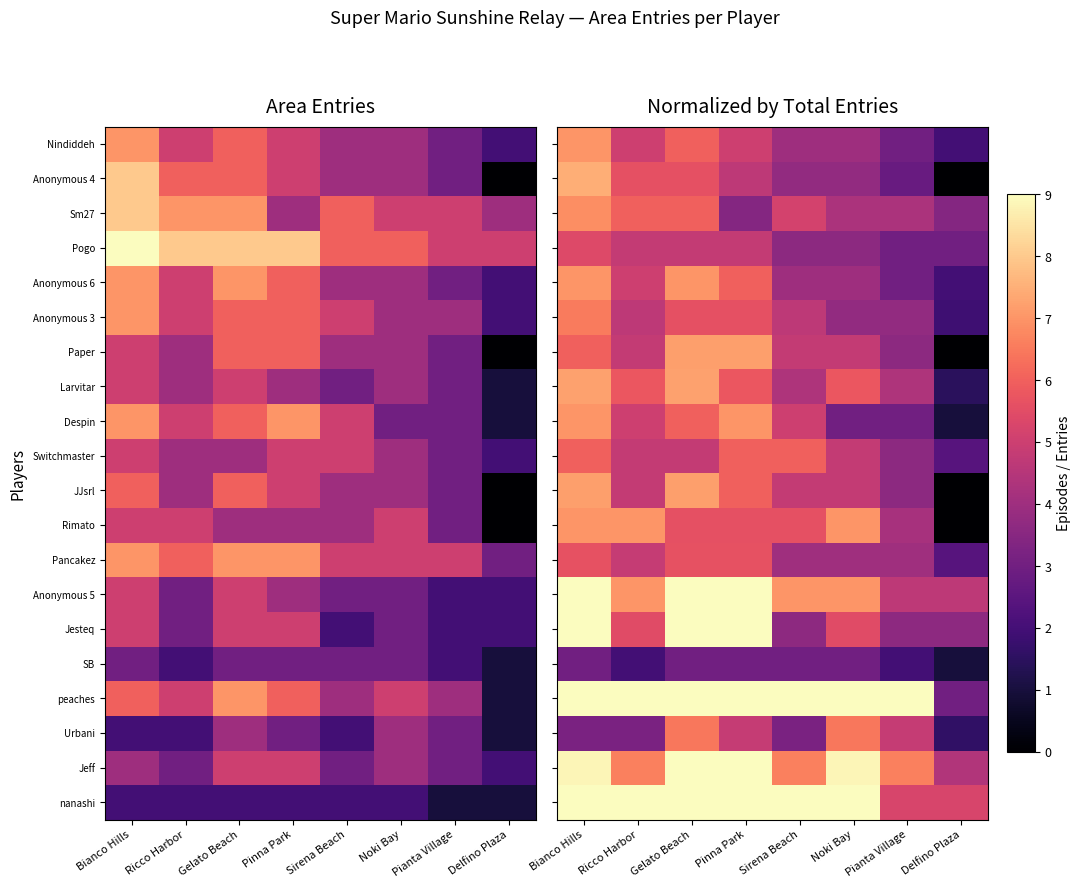

True or false: peaches has a value of 1.4 at Delfino Plaza.

False